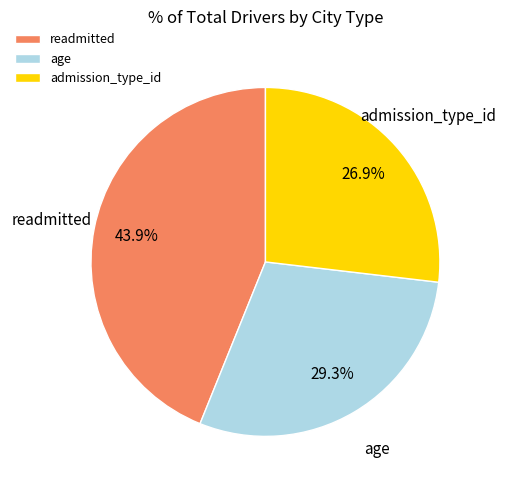

What percentage is the age slice, to the nearest percent?

29%